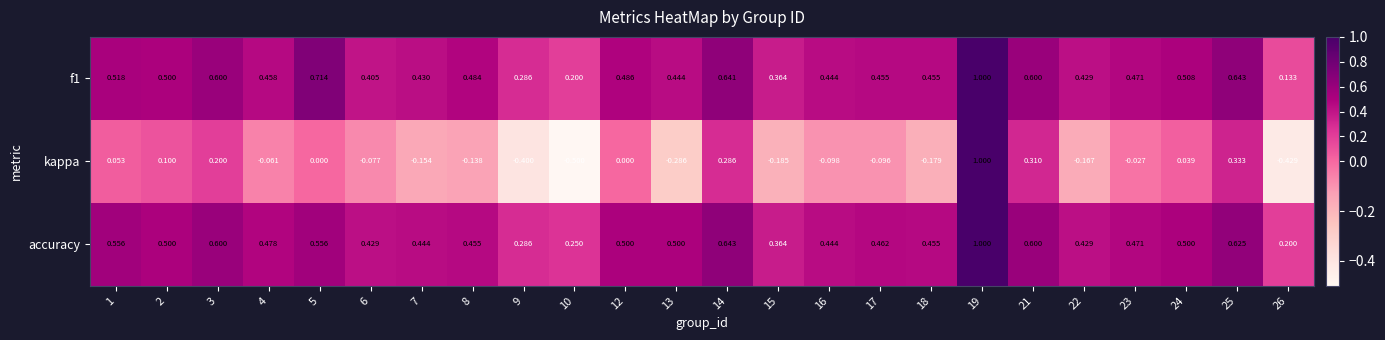

Which series has the widest spread of values?

kappa